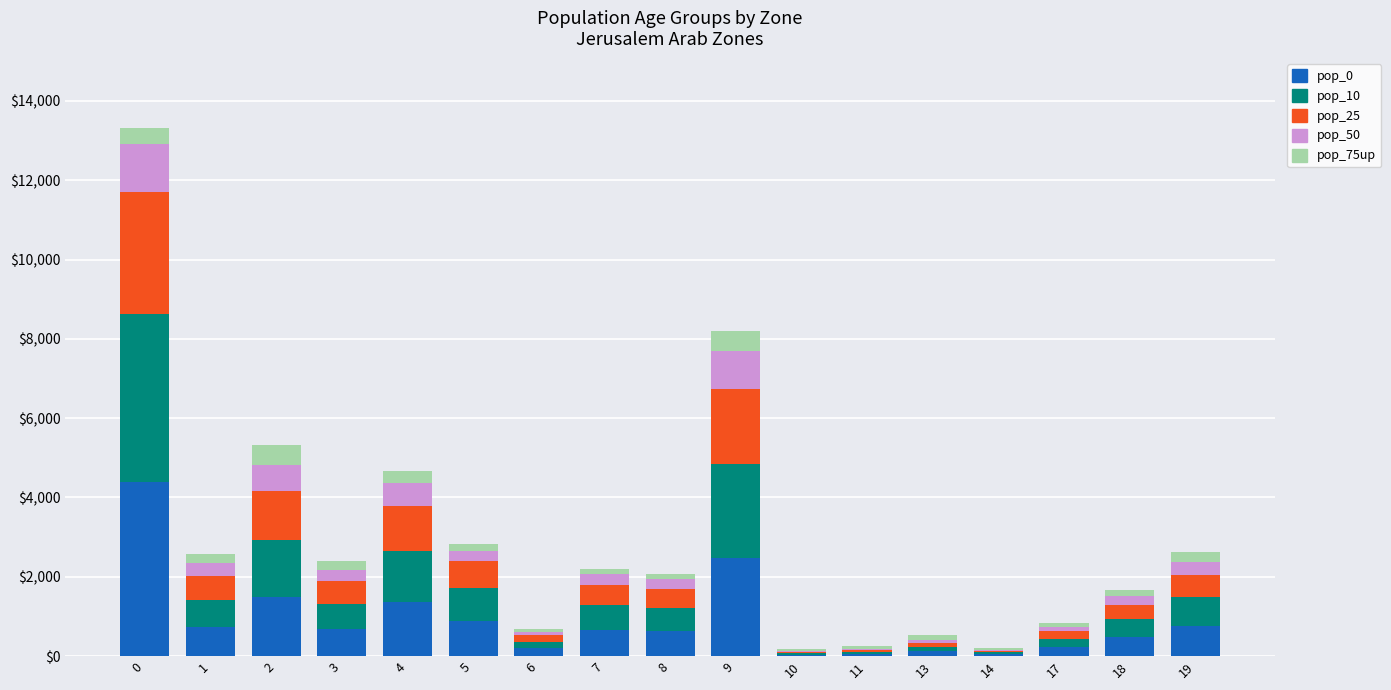

What is the sum of all pop_0 values?

15242.3